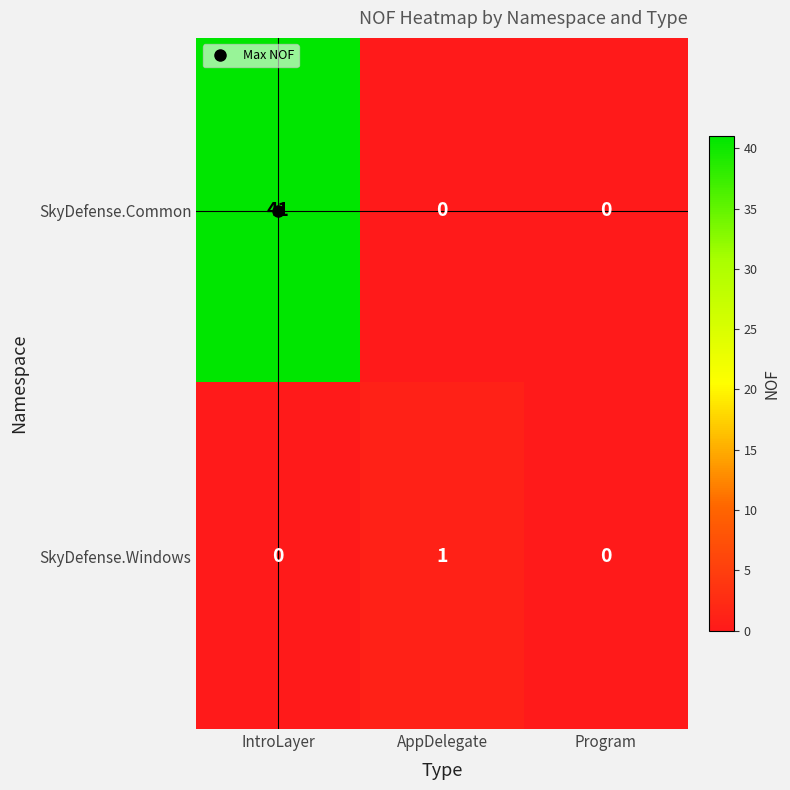

Is it true that SkyDefense.Windows equals 1 at AppDelegate?

True